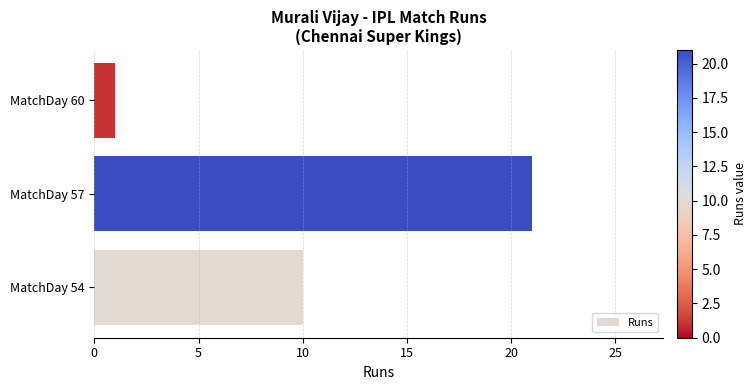

What is the sum of all values?

32